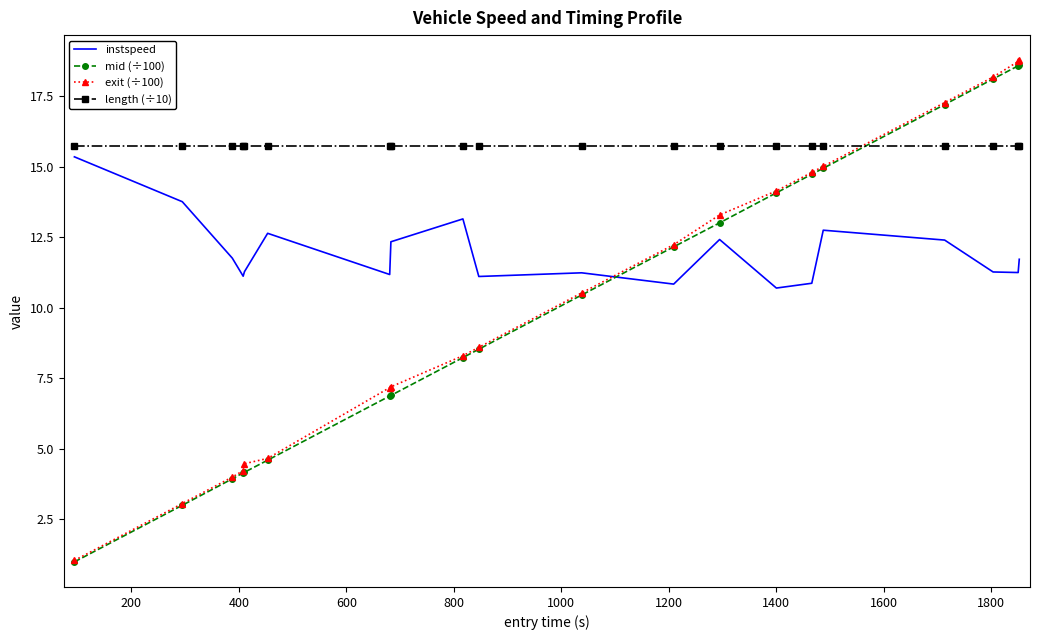

What is the minimum value shown in the chart?

1.0